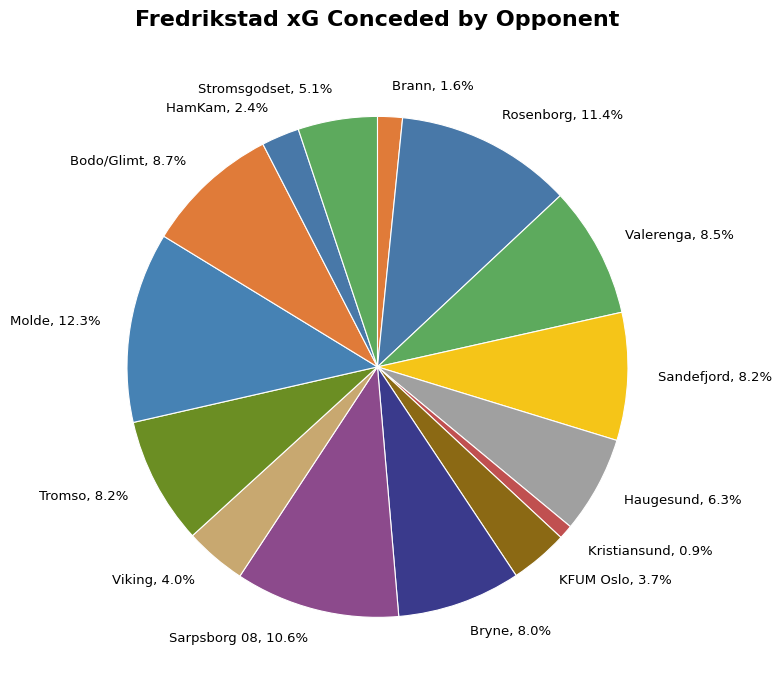

Which slice is the largest?

Molde, 12.3%